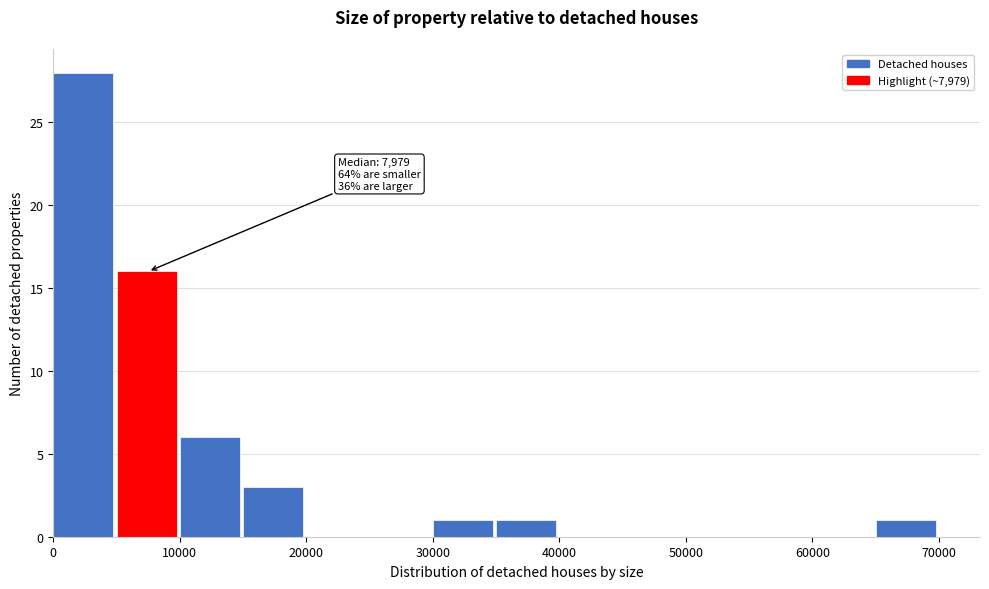

Which range on the x-axis has the tallest bar?

0 to 5000